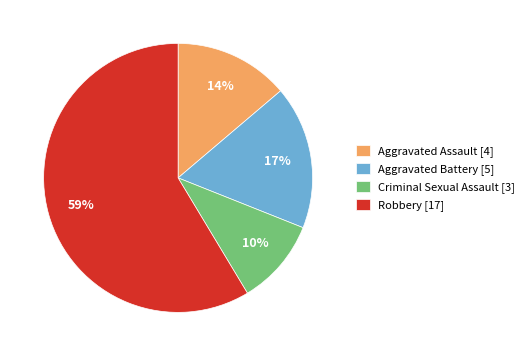

To the nearest percent, what is the combined percentage of Criminal Sexual Assault and Robbery?

69%